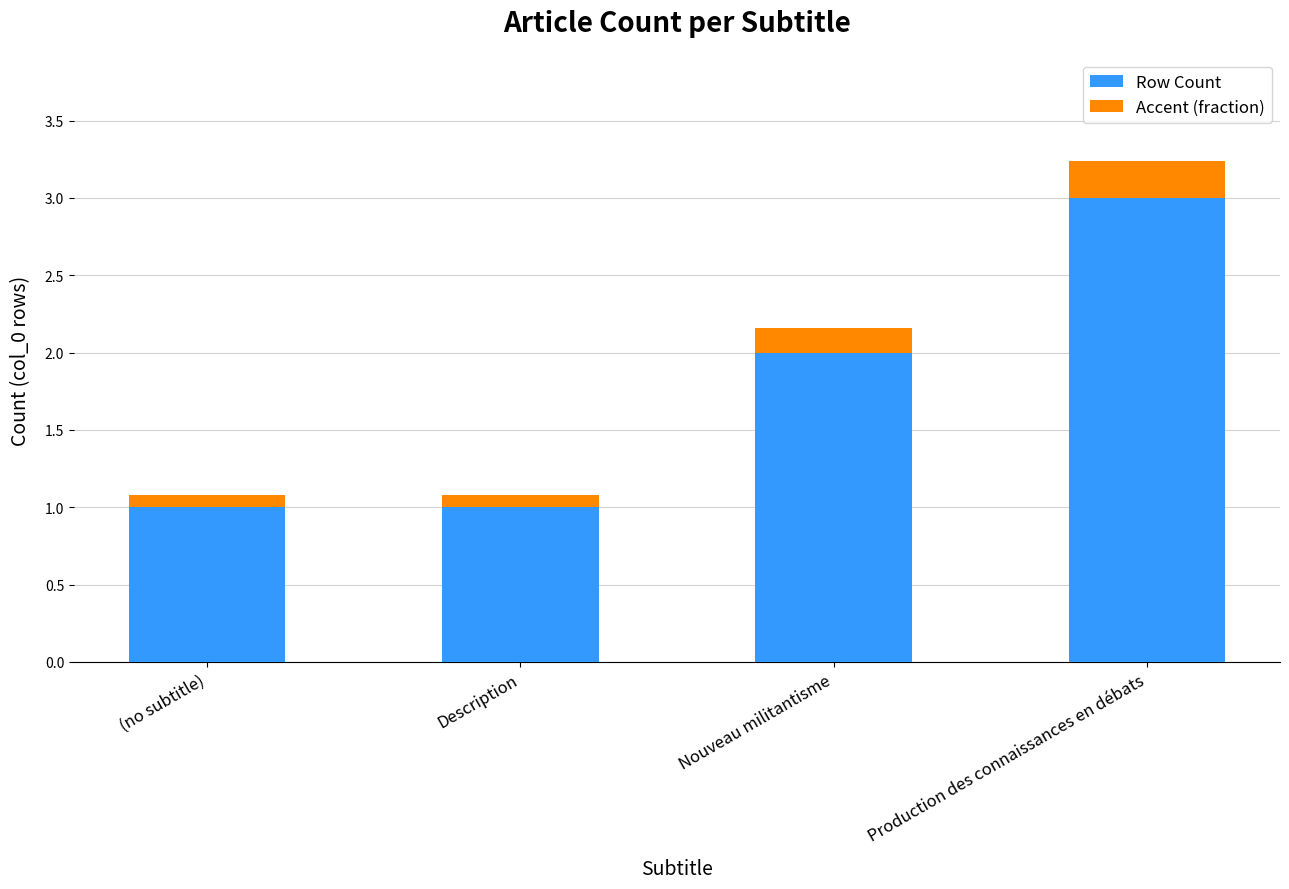

What is the maximum value for Row Count?

3.0